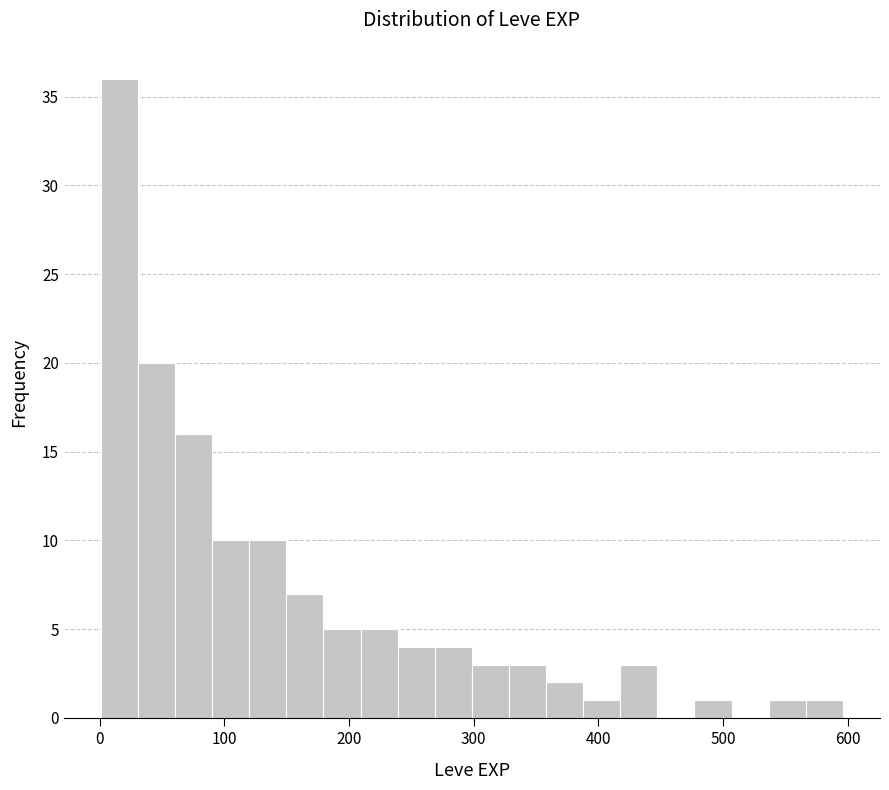

Read against the x-axis, roughly where is the centre of the tallest bar?

20